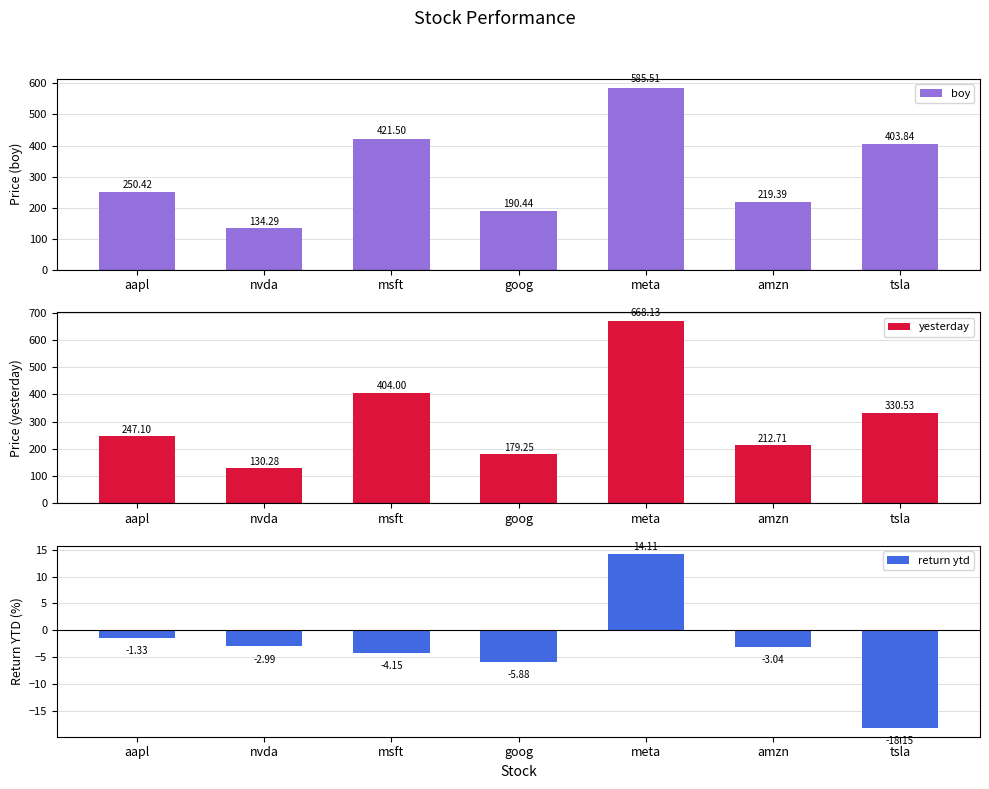

How many negative values does the return ytd series have?

6